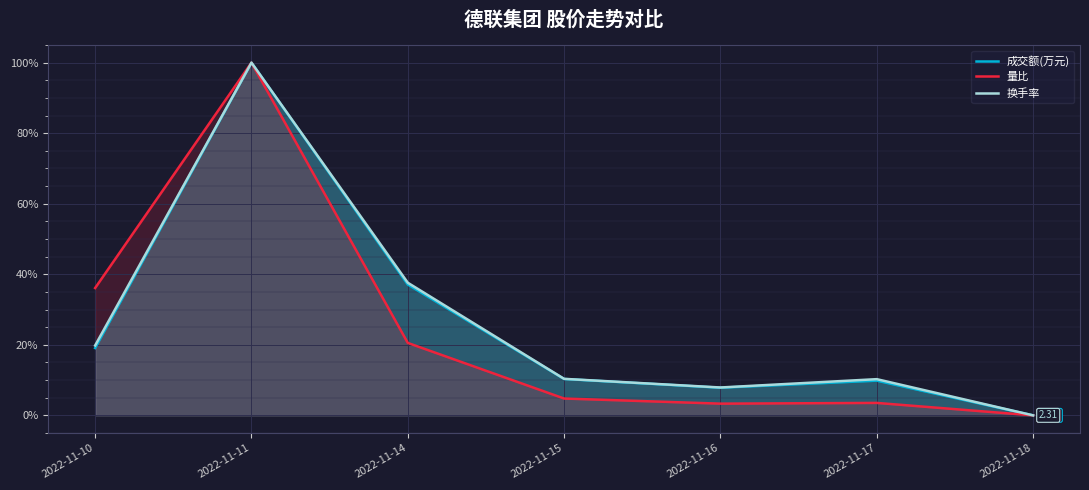

Reading left to right, what are all the values shown in this chart?

成交额(万元): 19.1	100.0	37.1	10.3	7.8	9.8	0.0
量比: 36.1	100.0	20.5	4.8	3.3	3.5	0.0
换手率: 19.8	100.0	37.6	10.4	7.9	10.3	0.0